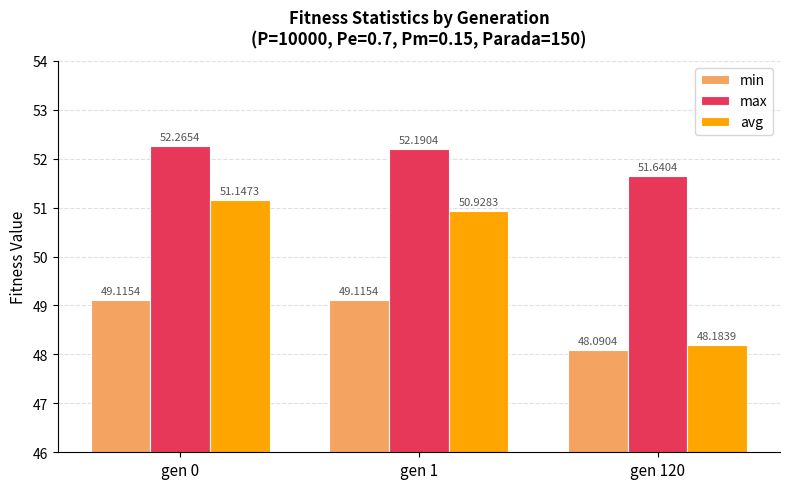

What is the difference between the highest and lowest values at gen 1?

3.1